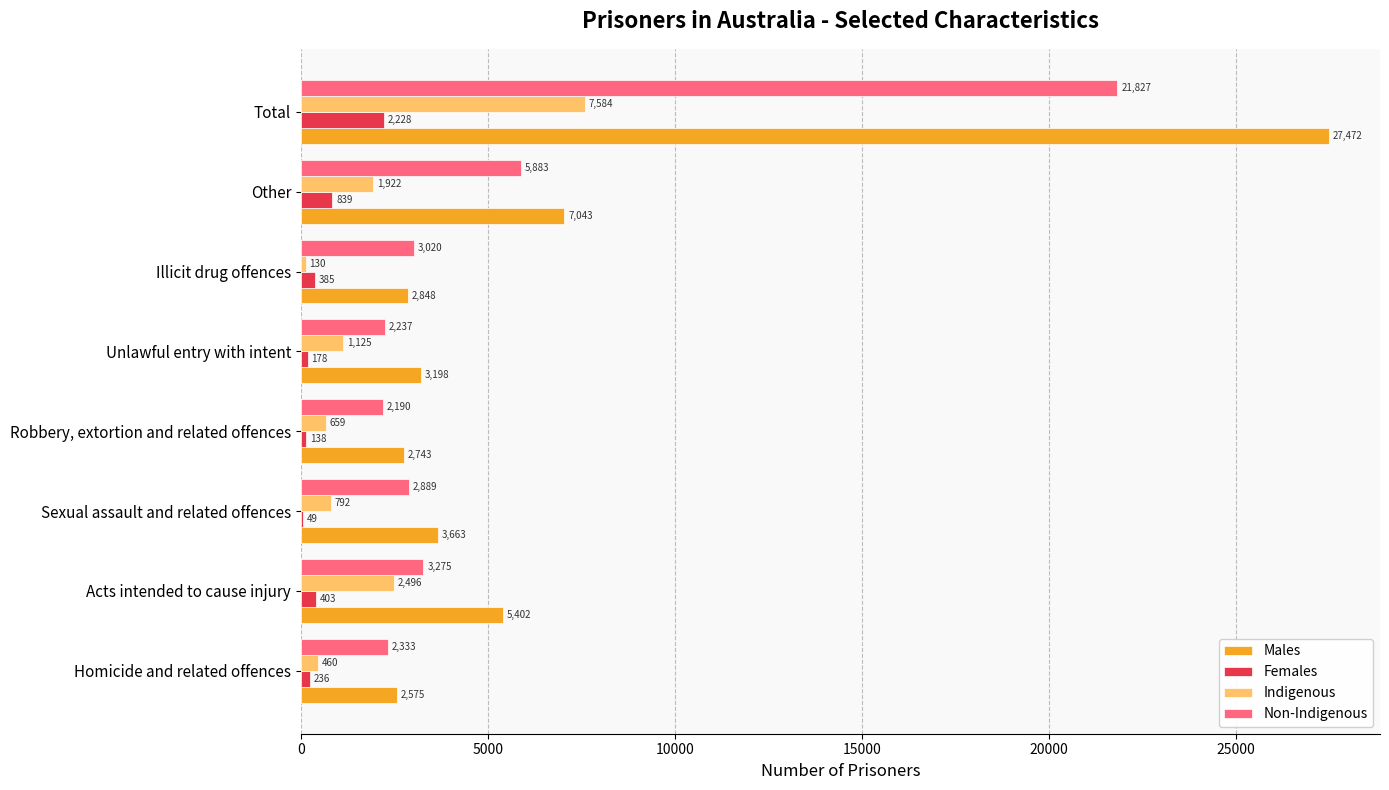

True or false: Non-Indigenous has a value of 5883 at Other.

True